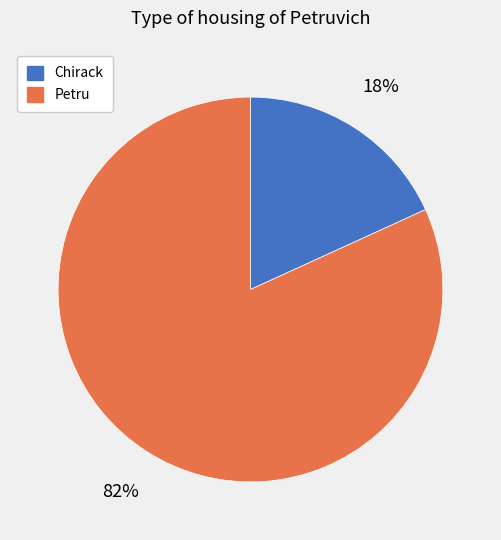

Which slice is the smallest?

Chirack